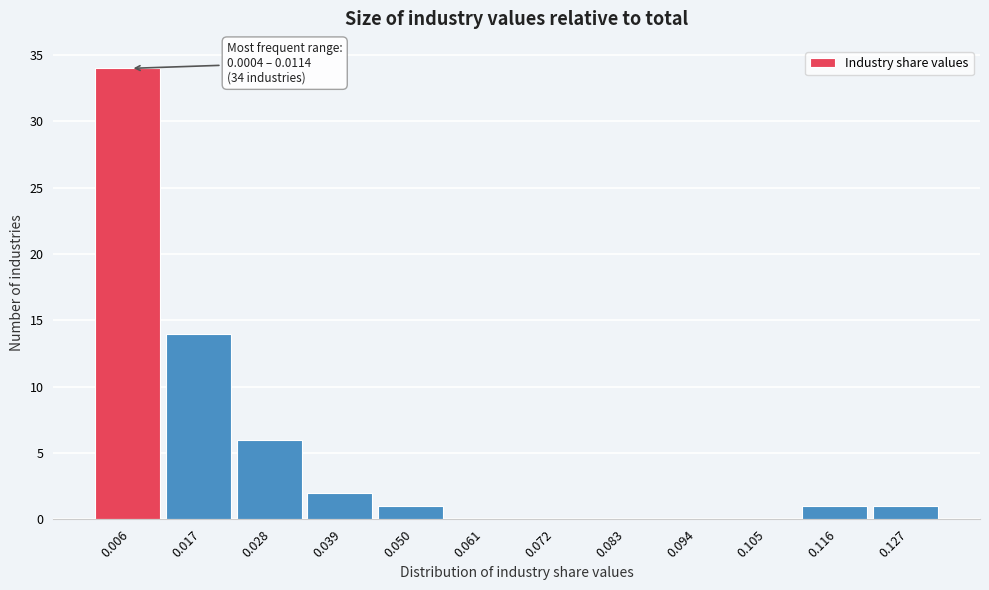

Over which range of the x-axis is the bar tallest?

0.000 to 0.012